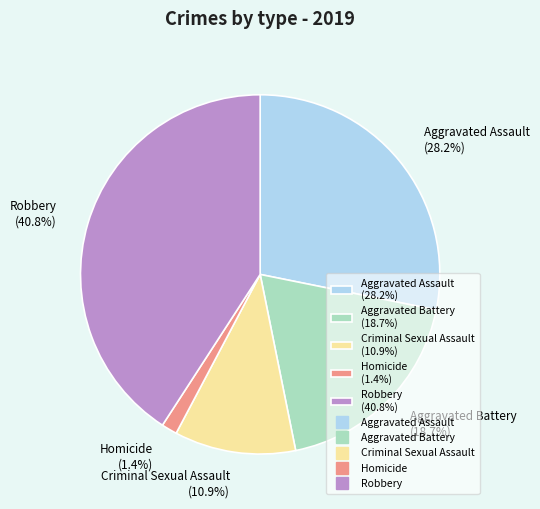

To the nearest percent, what is the difference between the largest and smallest slice percentages?

39%